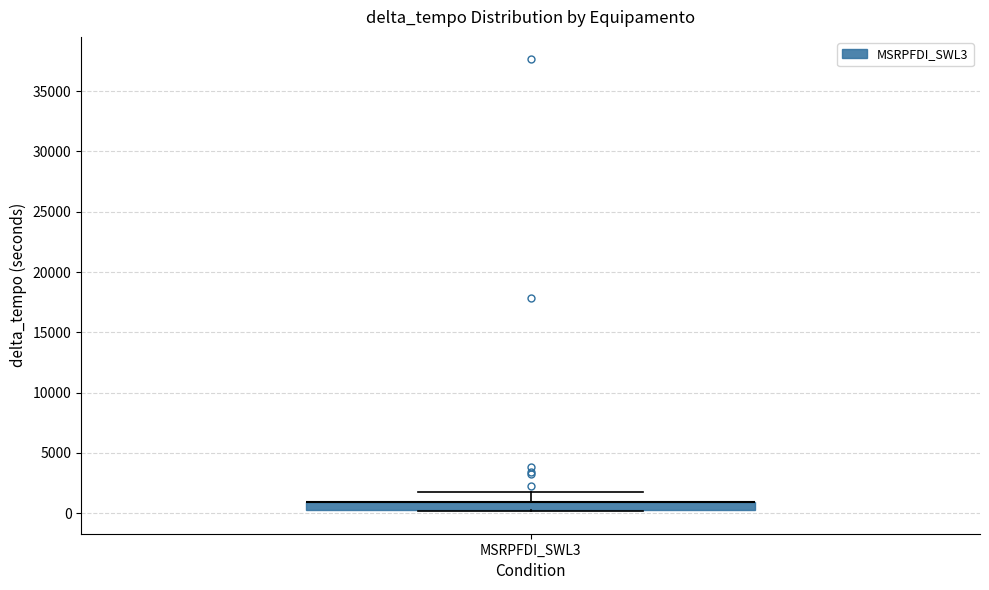

Where is the lower edge of the box for MSRPFDI_SWL3 on the y-axis? The values are not printed on the chart, so give them approximately, as read against the axis.

500